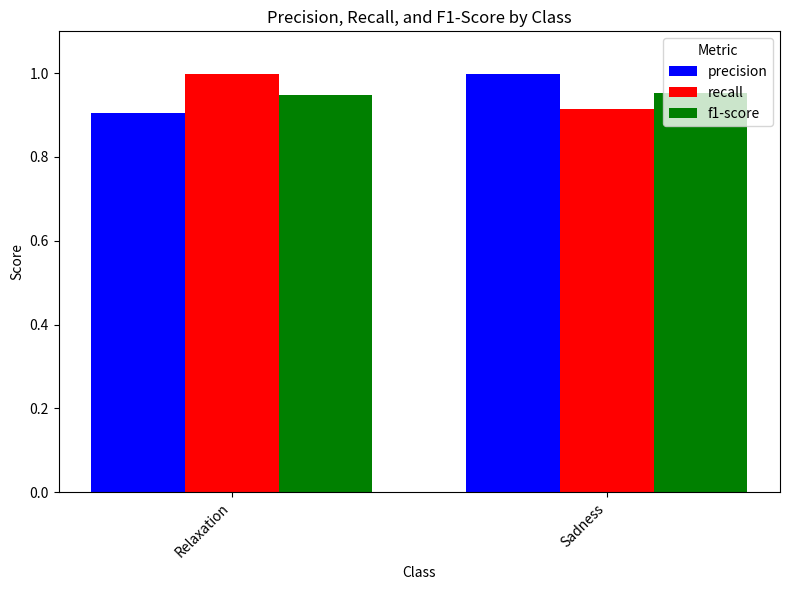

Which category has the lowest value in the precision series?

Relaxation